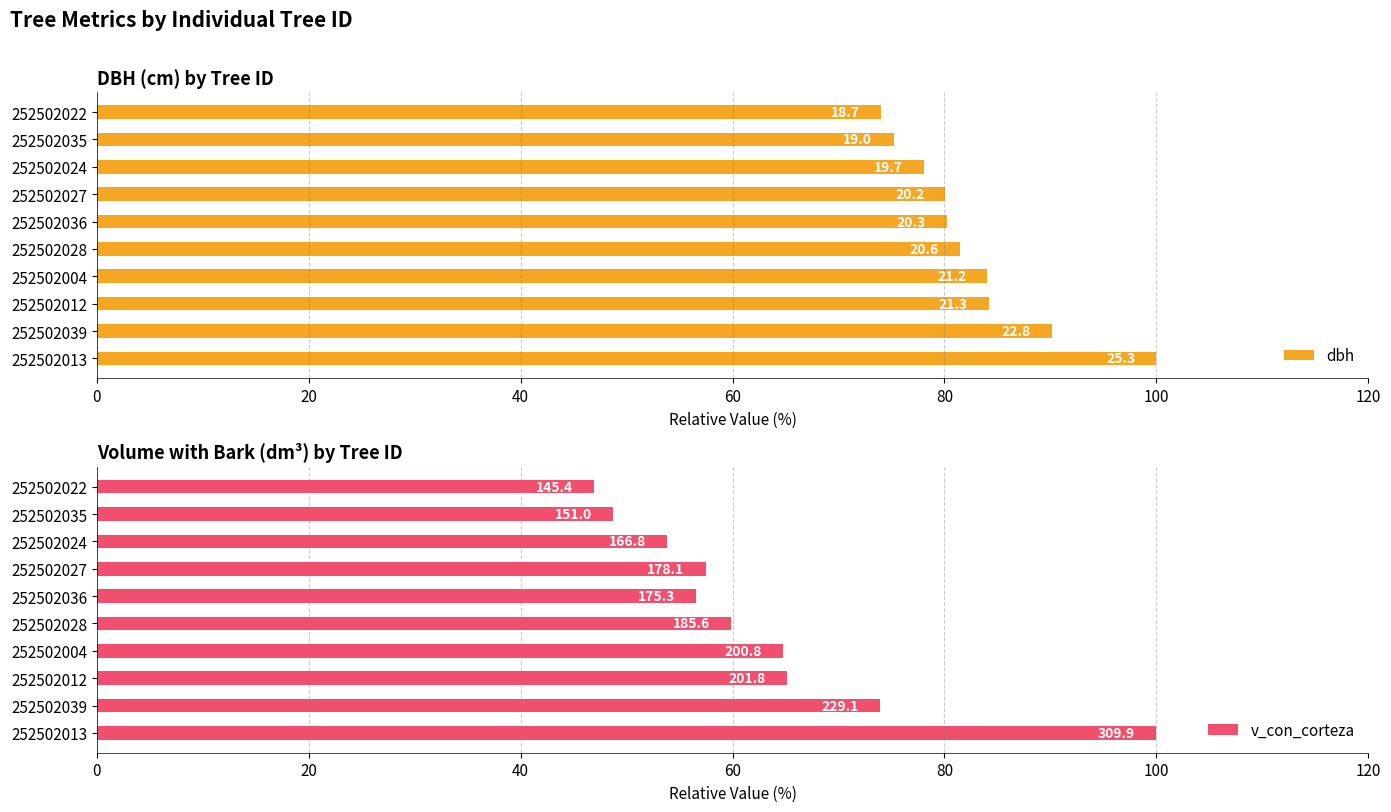

Is it true that dbh equals 80.2 at 252502036?

True